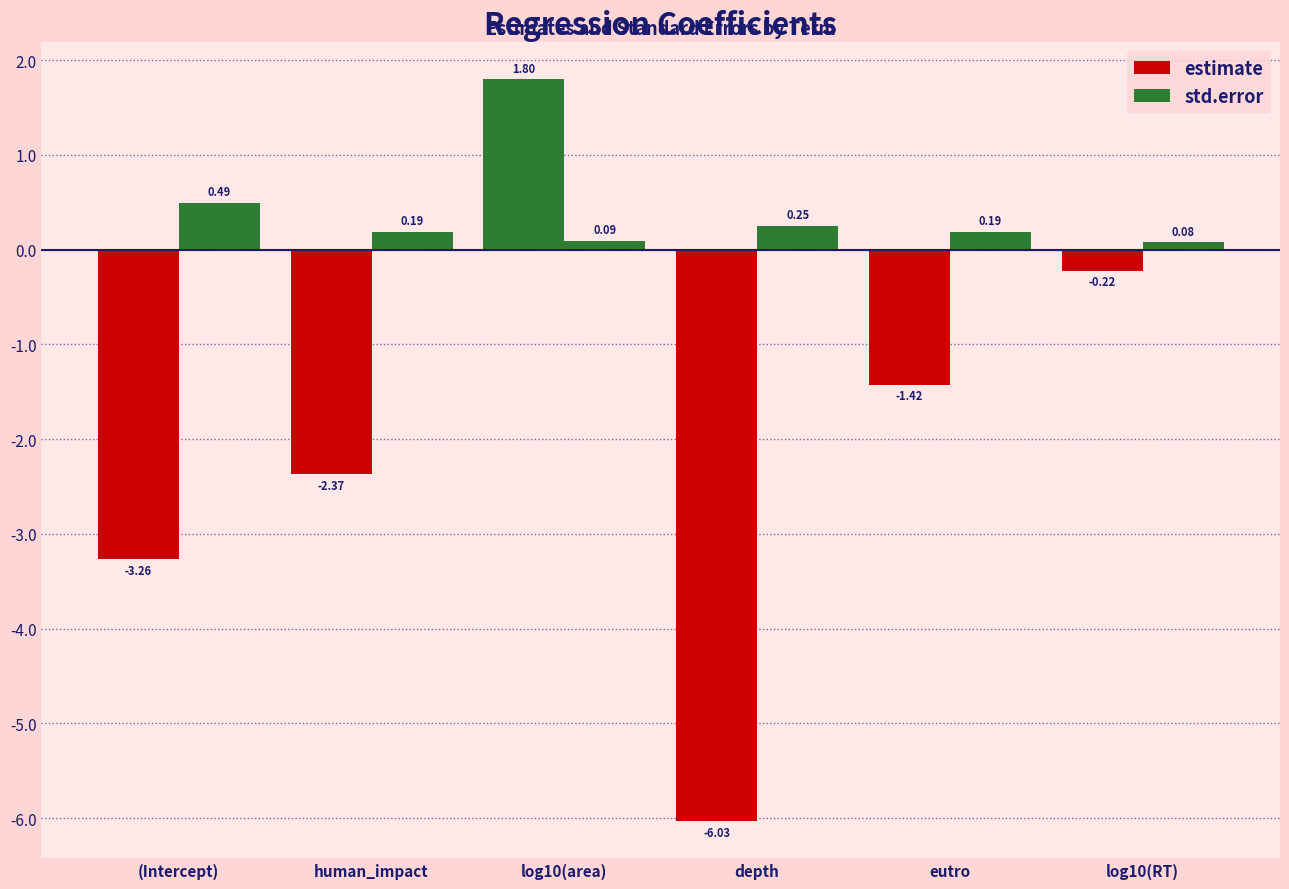

How many values in estimate are above zero?

1